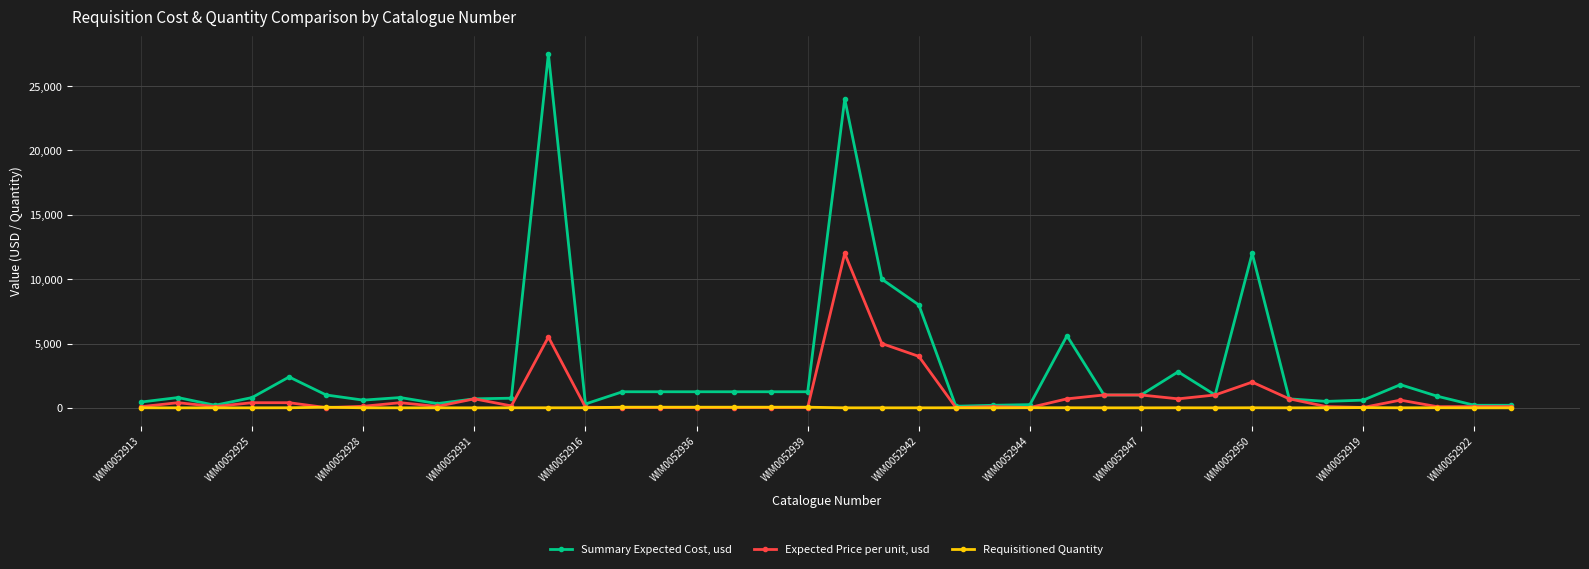

List the series in order of their peak value, lowest first.

Requisitioned Quantity, Expected Price per unit, usd, Summary Expected Cost, usd